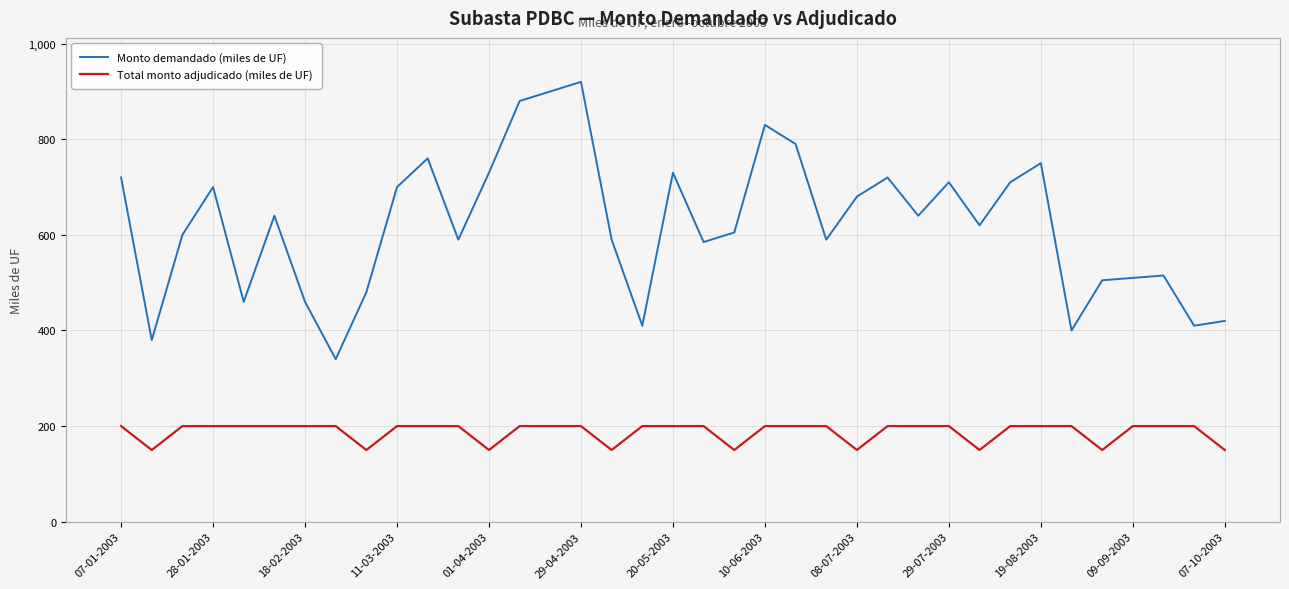

List the series in order of their peak value, lowest first.

Total monto adjudicado (miles de UF), Monto demandado (miles de UF)